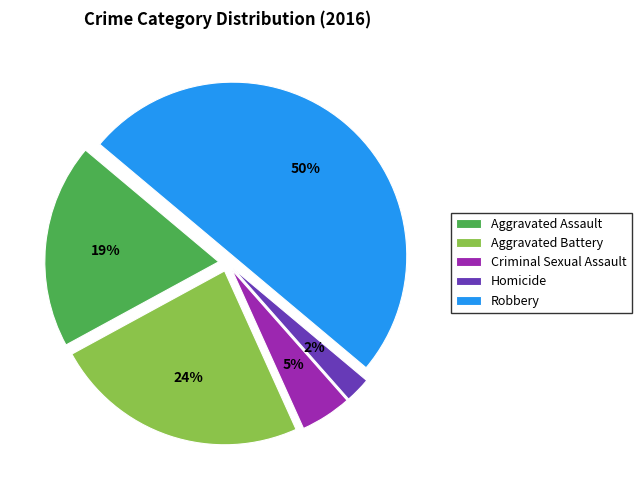

Between Aggravated Battery and Robbery, which is larger?

Robbery